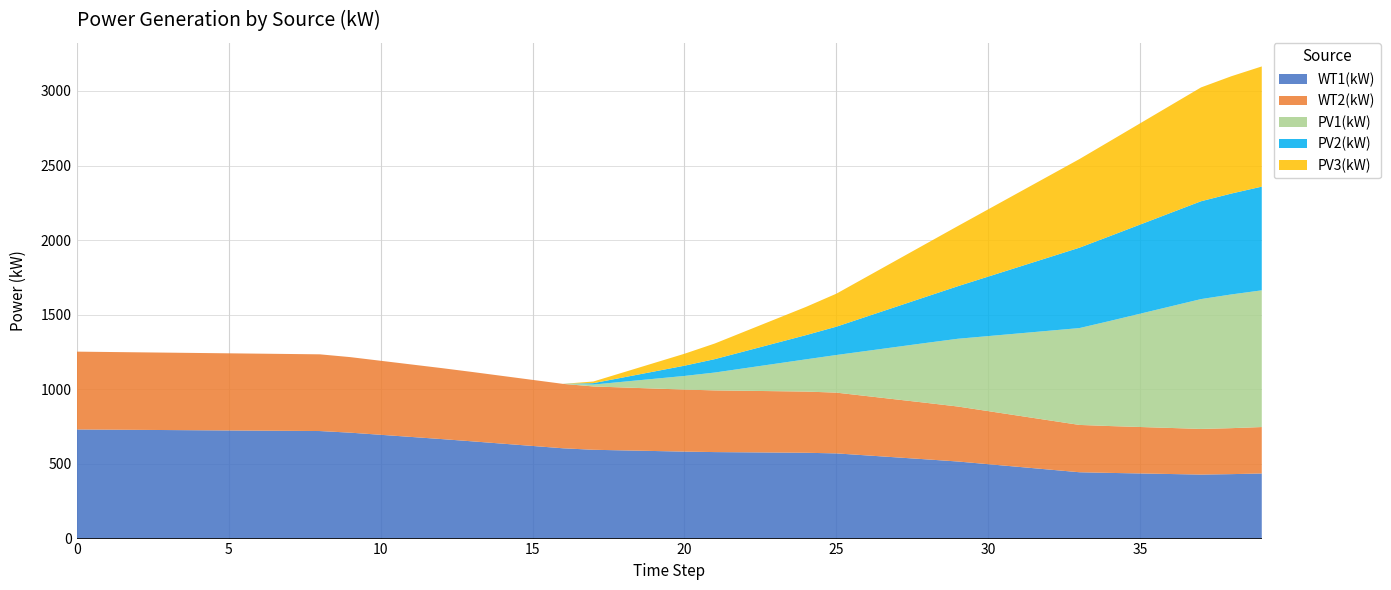

Reading left to right, list all the values displayed in this chart.

WT1(kW): 731.4	730.0	728.7	727.4	726.1	724.8	723.5	722.1	720.8	709.9	695.6	681.4	667.1	652.0	636.4	620.9	605.3	595.2	591.1	587.0	582.9	579.7	578.2	576.7	575.1	571.0	557.5	544.0	530.5	516.6	498.6	480.6	462.6	444.6	440.3	436.5	432.8	429.0	432.0	436.4
WT2(kW): 521.6	520.7	519.7	518.8	517.9	516.9	516.0	515.1	514.1	506.3	496.2	486.0	475.8	465.0	453.9	442.8	431.7	424.5	421.6	418.7	415.8	413.5	412.4	411.3	410.2	407.3	397.6	388.0	378.4	368.5	355.6	342.8	330.0	317.1	314.0	311.3	308.7	306.0	308.1	311.2
PV1(kW): 0.0	0.0	0.0	0.0	0.0	0.0	0.0	0.0	0.0	0.0	0.0	0.0	0.0	0.0	0.0	0.0	0.0	12.6	38.8	65.1	91.4	119.7	151.8	183.9	216.0	252.2	302.7	353.3	403.8	454.2	503.0	551.7	600.4	649.2	704.2	759.5	814.8	870.1	896.2	916.2
PV2(kW): 0.0	0.0	0.0	0.0	0.0	0.0	0.0	0.0	0.0	0.0	0.0	0.0	0.0	0.0	0.0	0.0	0.0	9.4	29.2	48.9	68.6	89.9	114.0	138.1	162.3	189.9	230.4	270.9	311.4	352.4	399.0	445.6	492.2	538.8	568.6	597.6	626.7	655.7	676.3	695.0
PV3(kW): 0.0	0.0	0.0	0.0	0.0	0.0	0.0	0.0	0.0	0.0	0.0	0.0	0.0	0.0	0.0	0.0	0.0	11.0	34.0	57.0	80.0	104.8	132.9	161.0	189.2	221.1	266.6	312.1	357.6	403.3	451.0	498.6	546.3	594.0	636.4	678.6	720.7	762.9	786.3	805.6